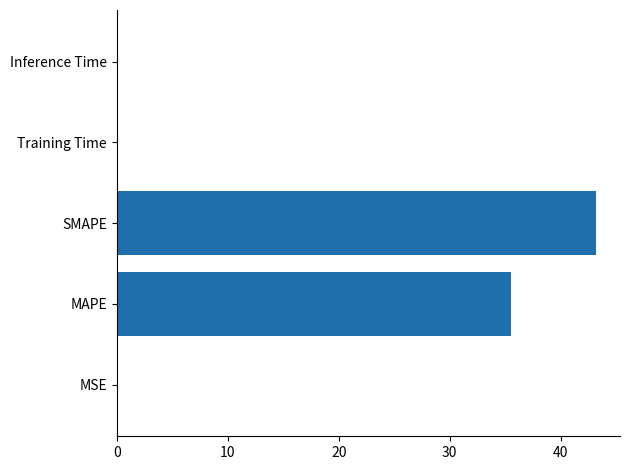

The value at MAPE is 35.5. True or false?

True